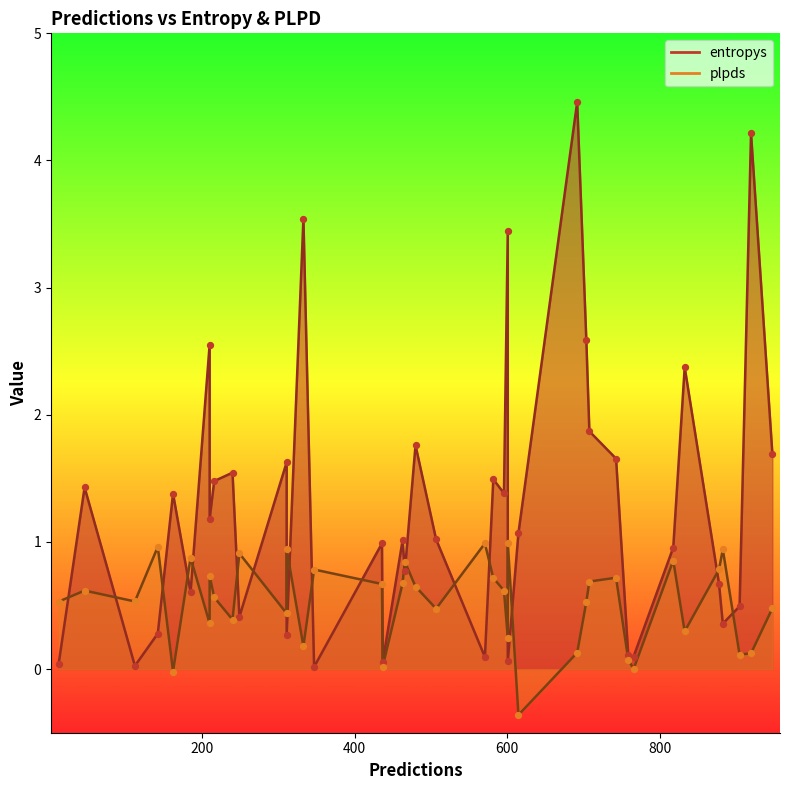

Which series has the largest Y range (max minus min)?

entropys